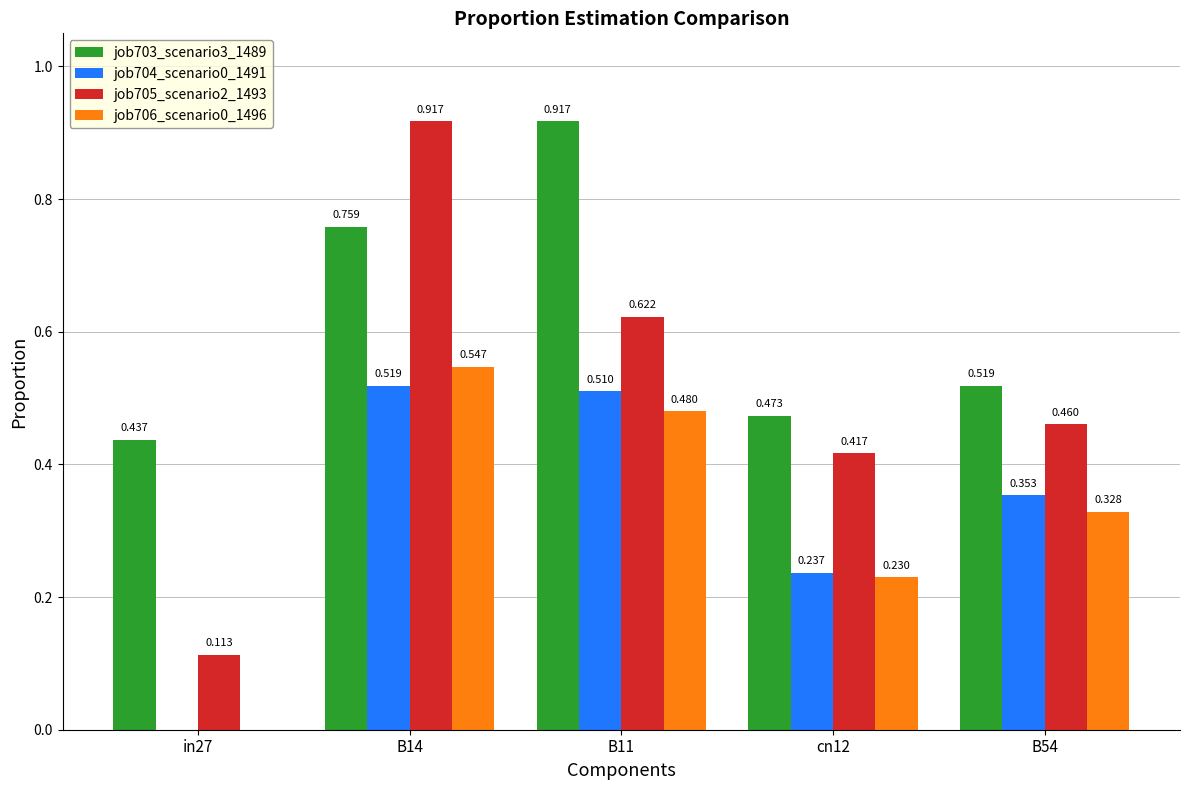

Is the value of job704_scenario0_1491 at B54 greater than the value of job706_scenario0_1496 at B11?

No